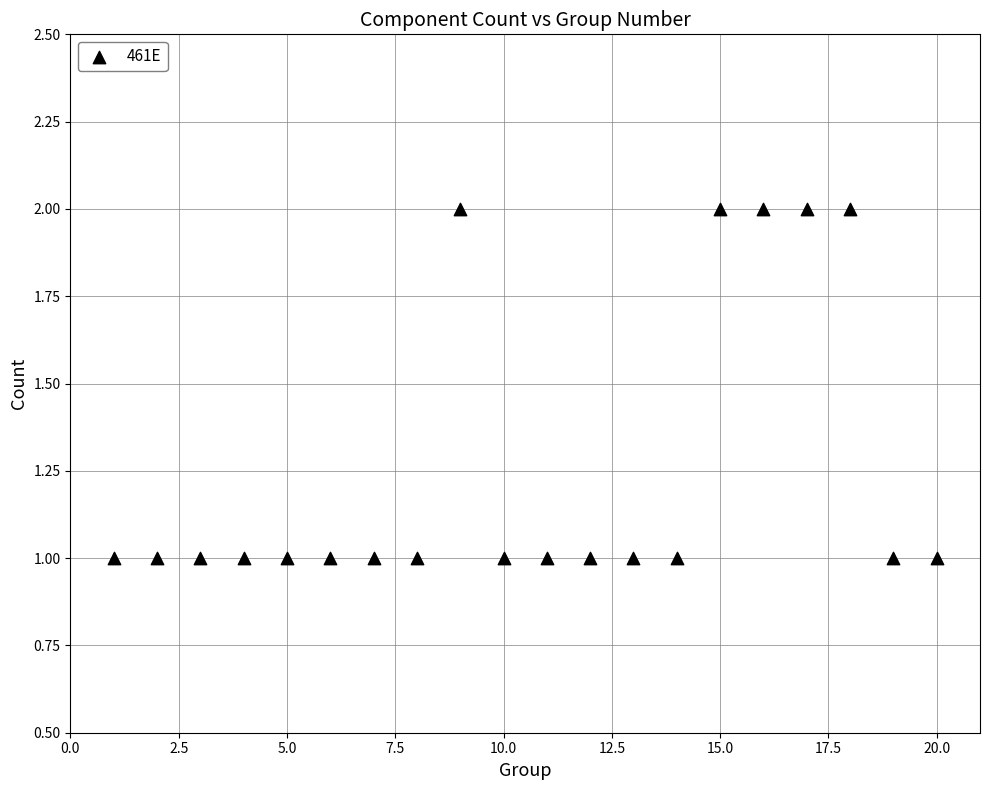

What is the range of Y values (max minus min)?

1.0